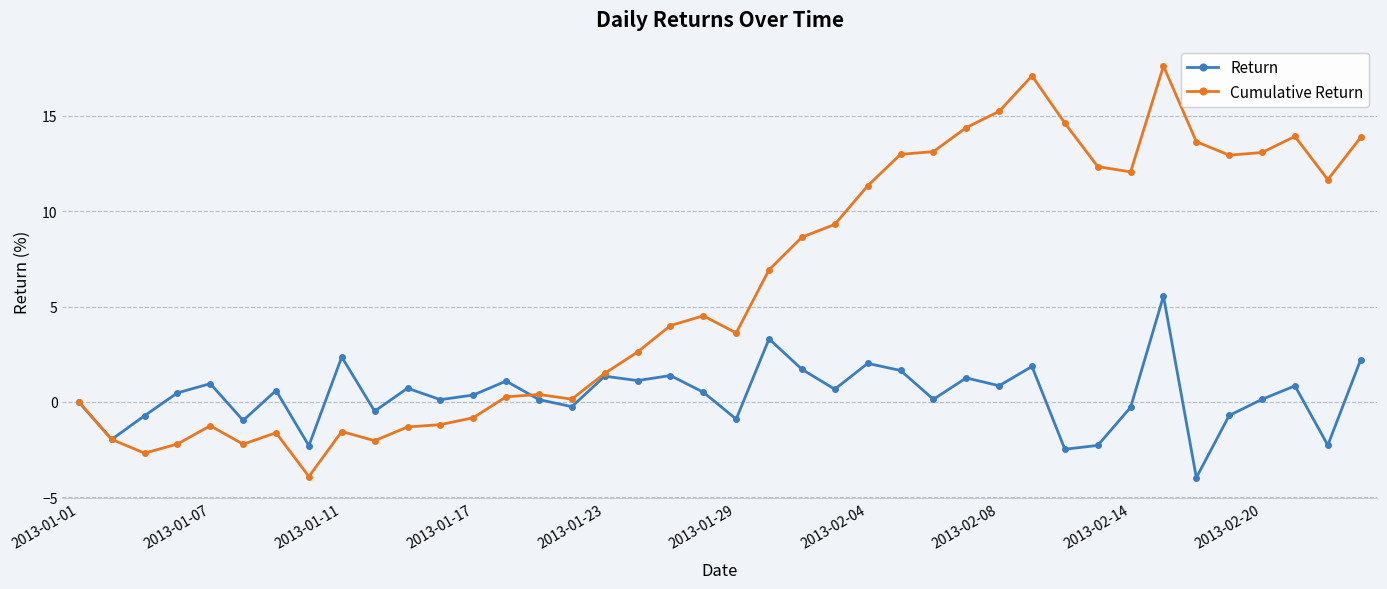

True or false: Return has more than 1 interior local peaks.

True